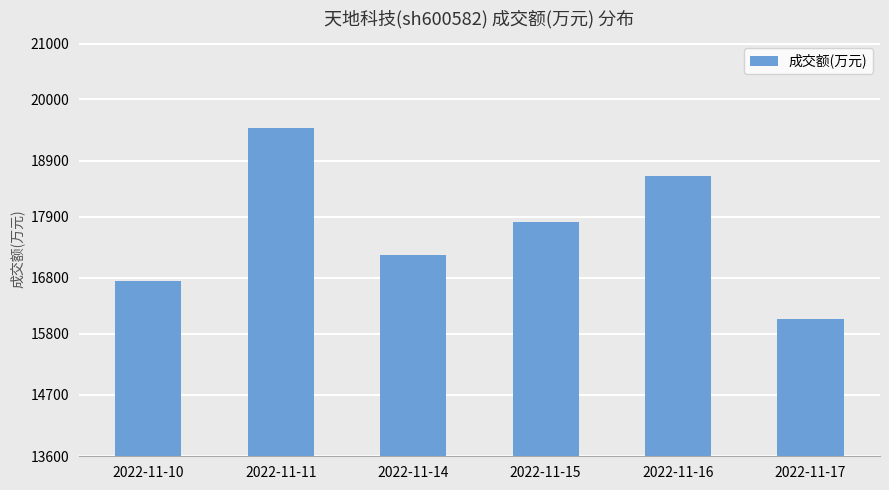

Approximately how many times larger is the value at 2022-11-10 compared to 2022-11-15?

0.9